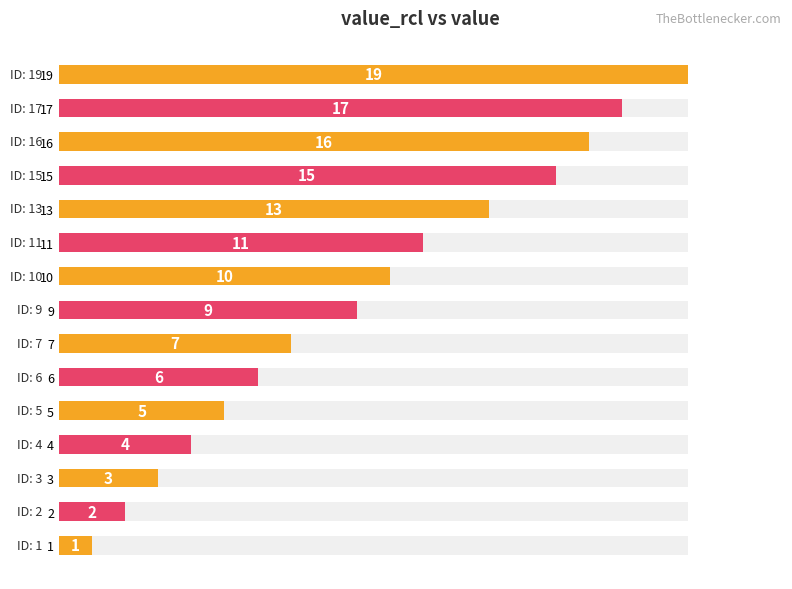

What is the value of the 13th bar from the left?

16